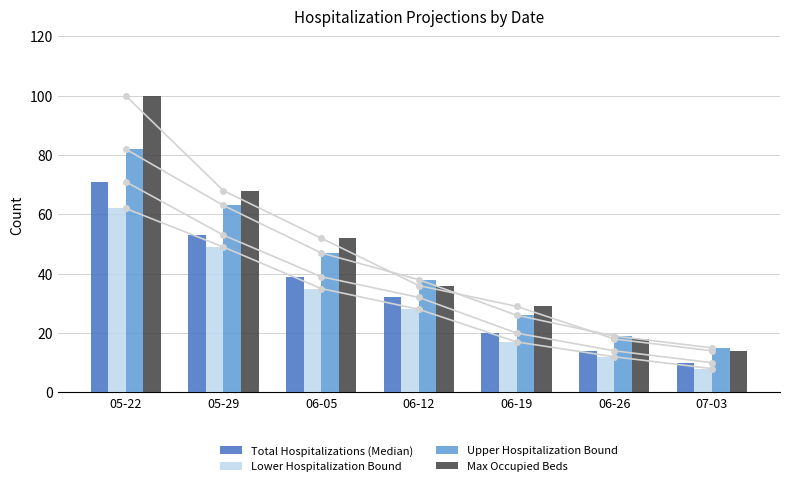

What is the minimum value shown in the chart?

8